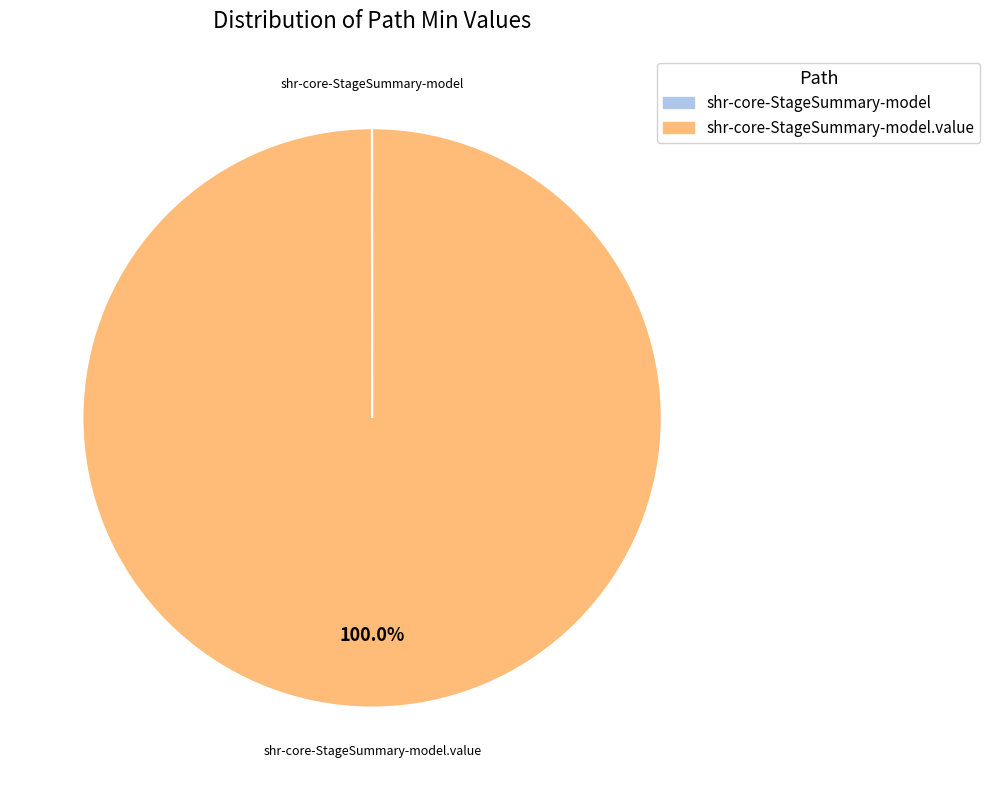

Does any single category account for the majority?

Yes